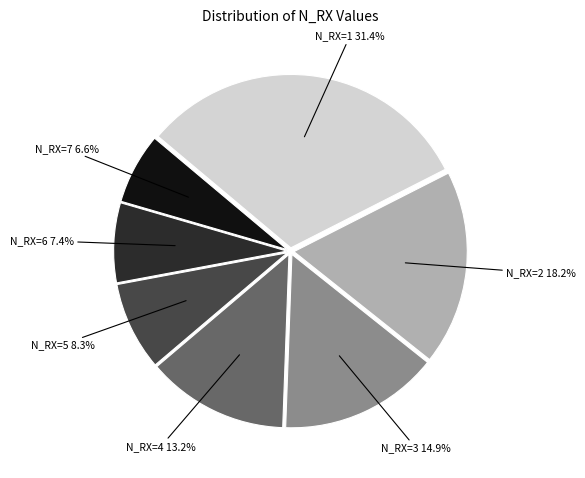

Is there any slice that represents more than half of the pie?

No